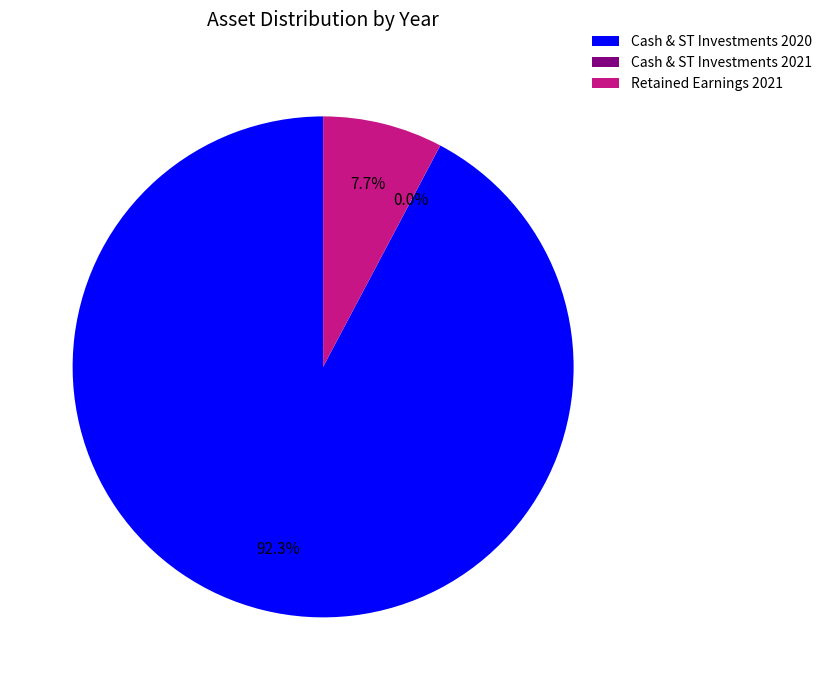

Combined, what portion of the pie is Cash & ST Investments 2020 and Retained Earnings 2021?

100.0%